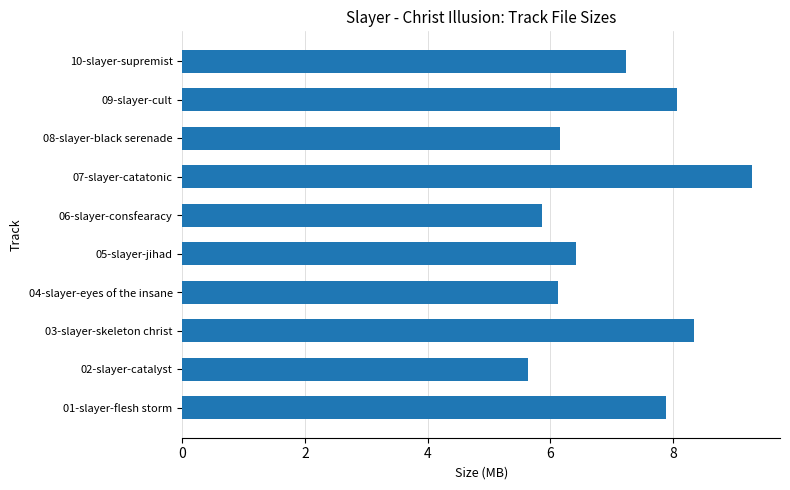

What is the maximum value shown in the chart?

9.3